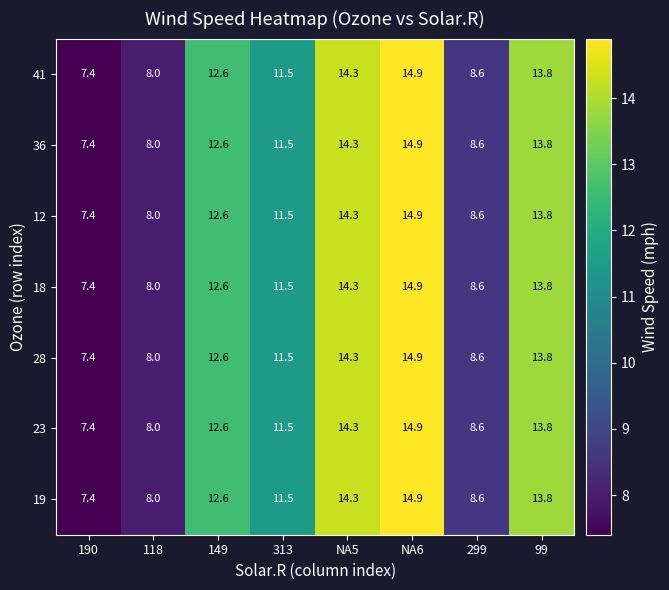

What is the average value of the 36 series?

11.4